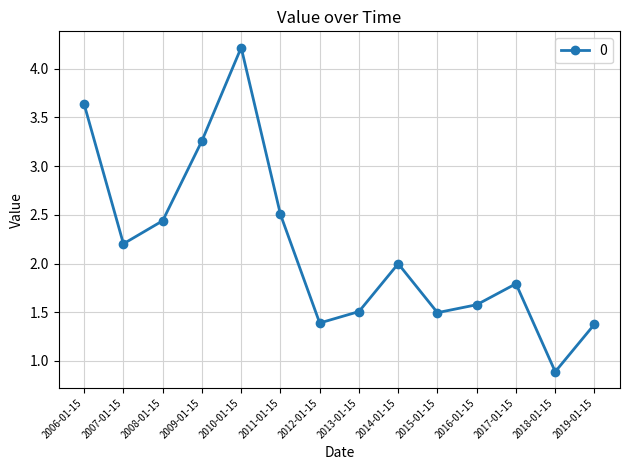

How many interior local peaks (higher than both neighbors) does the data have?

3